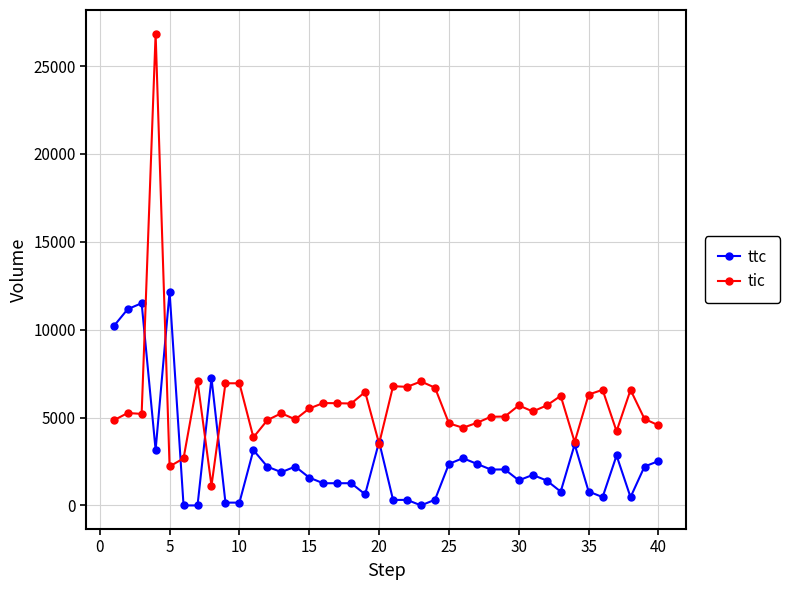

True or false: tic has more than 1 points higher than both neighbors.

True